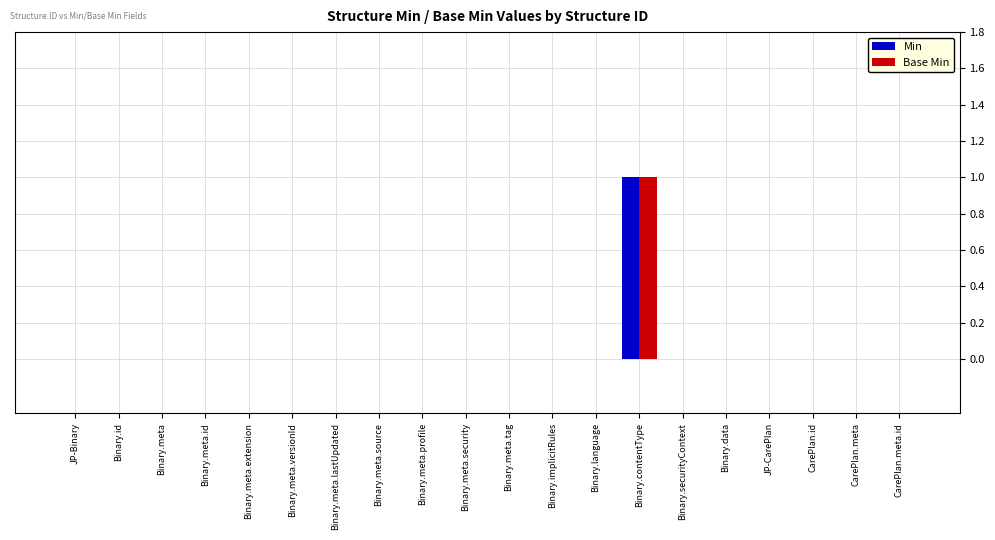

Reading left to right, extract all data points from this chart.

Min: 0	0	0	0	0	0	0	0	0	0	0	0	0	1	0	0	0	0	0	0
Base Min: 0	0	0	0	0	0	0	0	0	0	0	0	0	1	0	0	0	0	0	0